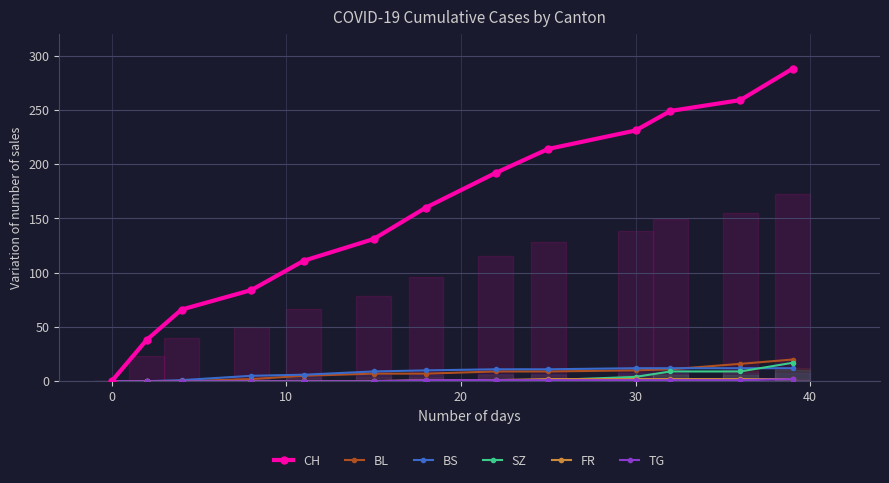

How many lines are shown in the chart?

6